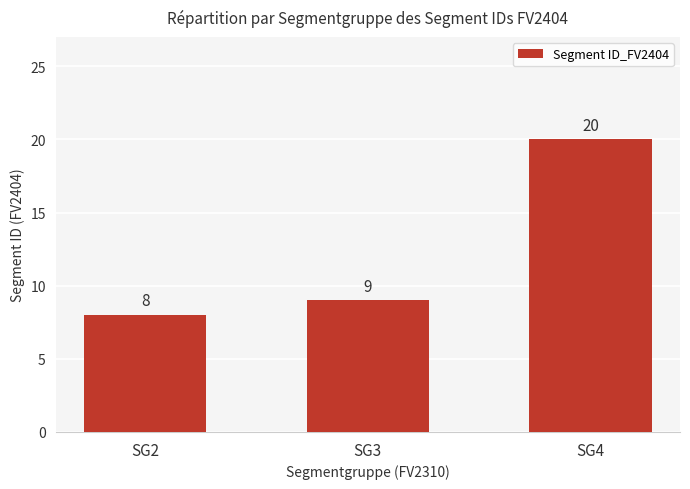

Reading right to left, extract all data points from this chart.

20	9	8